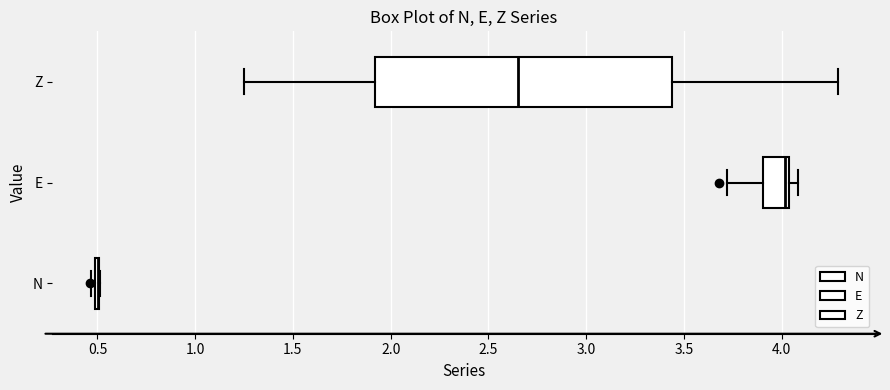

Reading bottom to top, transcribe this box plot: for each box, give where its median line is, the range the box spans, and where its two whiskers end, as read against the x-axis. The values are not printed on the chart, so give them approximately, as read against the axis.

N: box collapsed to a line at 0.50, whiskers 0.45 to 0.50
E: median 4.00, box 3.90 to 4.05, whiskers 3.70 to 4.10
Z: median 2.65, box 1.90 to 3.45, whiskers 1.25 to 4.30